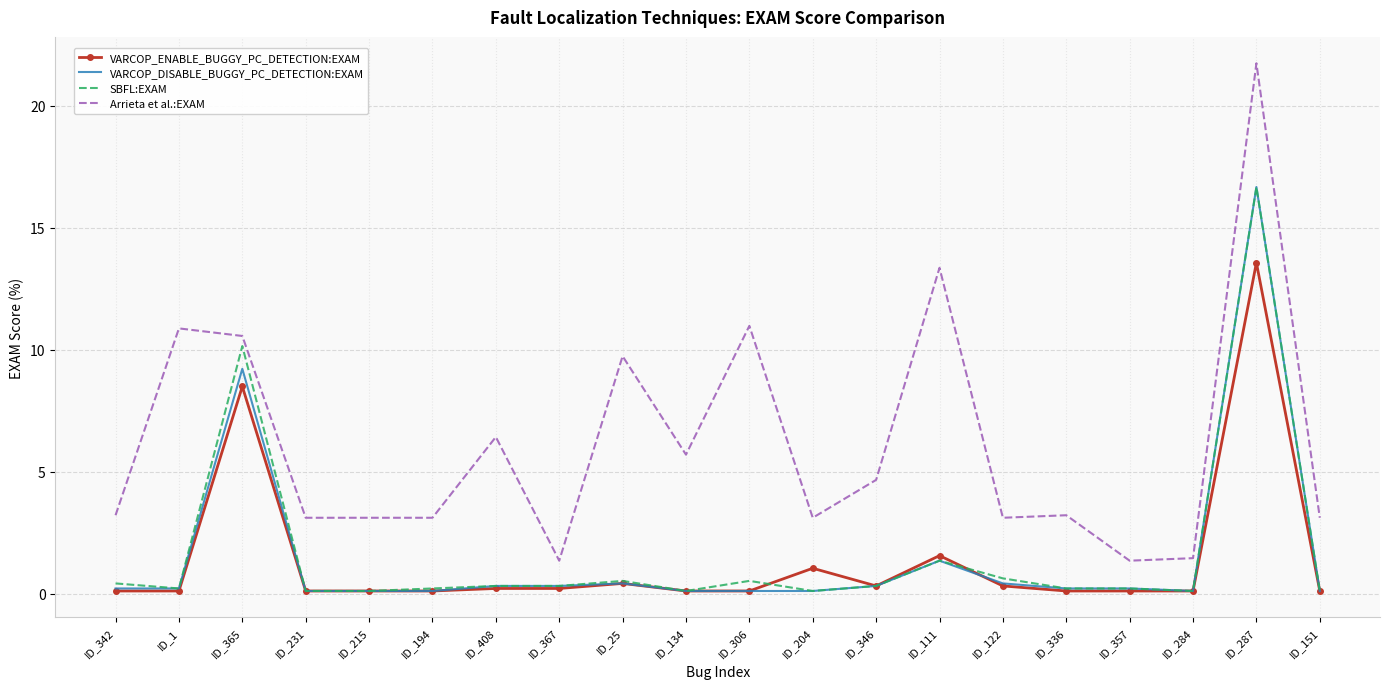

Reading left to right, what are all the values shown in this chart?

VARCOP_ENABLE_BUGGY_PC_DETECTION:EXAM: ID_342=0.1	ID_1=0.1	ID_365=8.5	ID_231=0.1	ID_215=0.1	ID_194=0.1	ID_408=0.2	ID_367=0.2	ID_25=0.4	ID_134=0.1	ID_306=0.1	ID_204=1.0	ID_346=0.3	ID_111=1.6	ID_122=0.3	ID_336=0.1	ID_357=0.1	ID_284=0.1	ID_287=13.6	ID_151=0.1
VARCOP_DISABLE_BUGGY_PC_DETECTION:EXAM: ID_342=0.2	ID_1=0.2	ID_365=9.2	ID_231=0.1	ID_215=0.1	ID_194=0.1	ID_408=0.3	ID_367=0.3	ID_25=0.4	ID_134=0.1	ID_306=0.1	ID_204=0.1	ID_346=0.3	ID_111=1.3	ID_122=0.4	ID_336=0.2	ID_357=0.2	ID_284=0.1	ID_287=16.7	ID_151=0.1
SBFL:EXAM: ID_342=0.4	ID_1=0.2	ID_365=10.1	ID_231=0.1	ID_215=0.1	ID_194=0.2	ID_408=0.3	ID_367=0.3	ID_25=0.5	ID_134=0.1	ID_306=0.5	ID_204=0.1	ID_346=0.3	ID_111=1.3	ID_122=0.6	ID_336=0.2	ID_357=0.2	ID_284=0.1	ID_287=16.7	ID_151=0.1
Arrieta et al.:EXAM: ID_342=3.2	ID_1=10.9	ID_365=10.6	ID_231=3.1	ID_215=3.1	ID_194=3.1	ID_408=6.4	ID_367=1.3	ID_25=9.7	ID_134=5.7	ID_306=11.0	ID_204=3.1	ID_346=4.7	ID_111=13.4	ID_122=3.1	ID_336=3.2	ID_357=1.3	ID_284=1.4	ID_287=21.7	ID_151=3.1